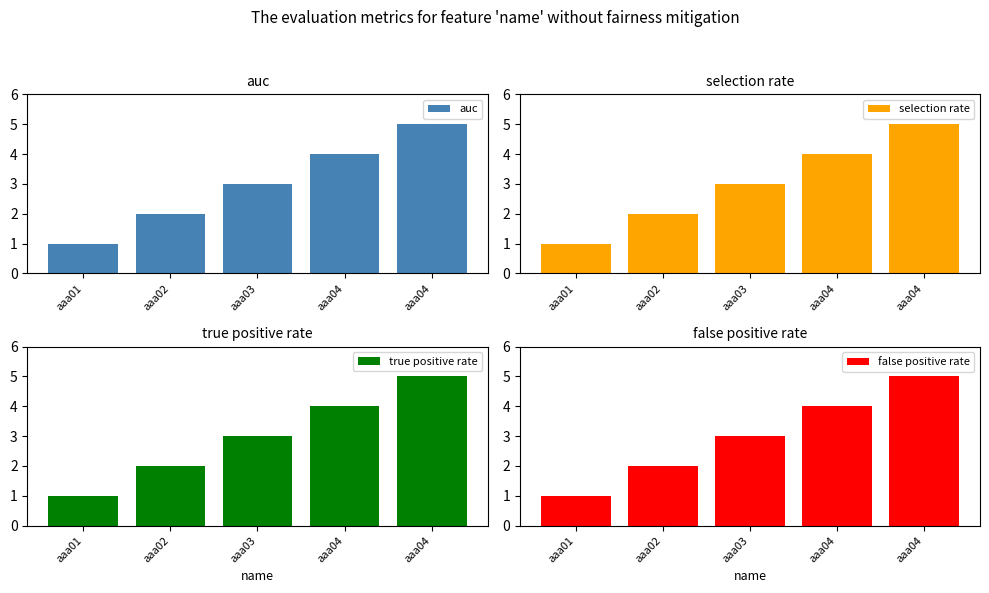

At which label is auc closest to 3?

aaa03